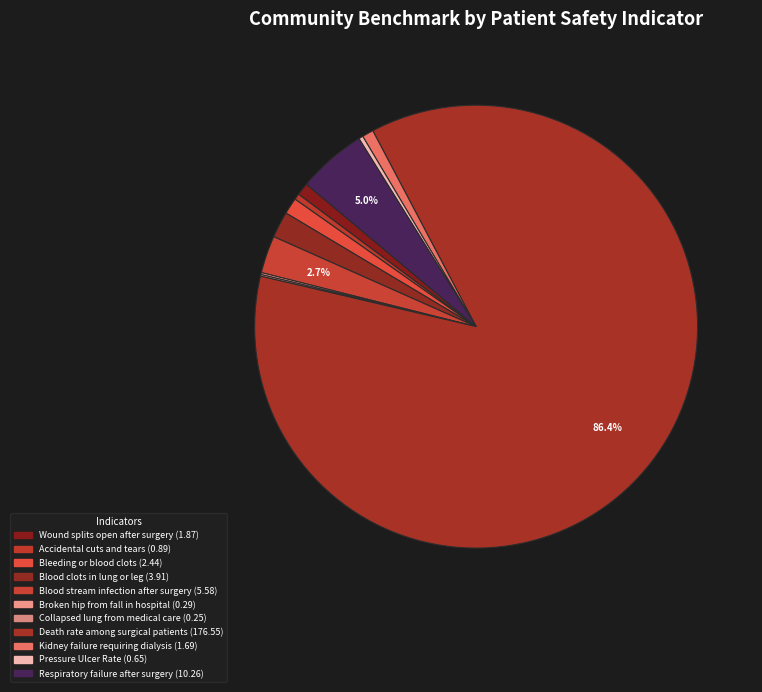

Which category has the biggest portion of the pie?

Death rate among surgical patients